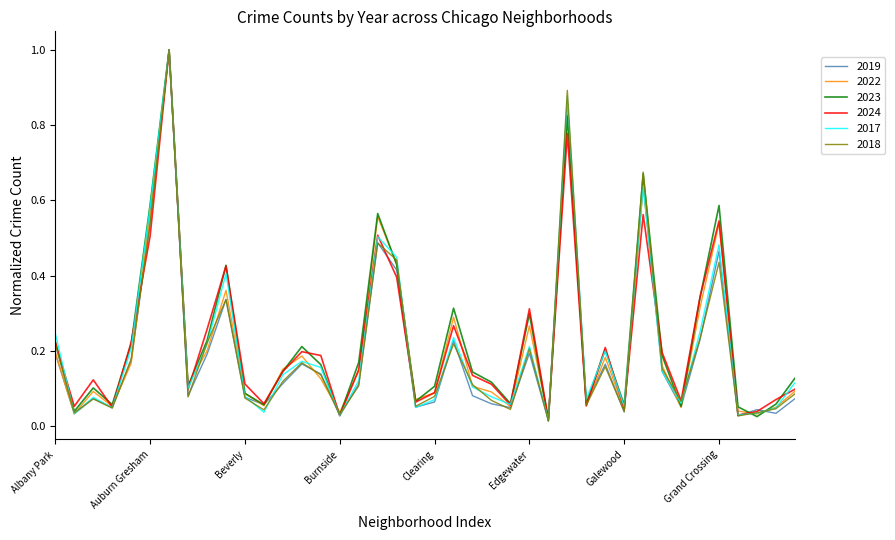

What is the highest value of the 2019 series?

1.0